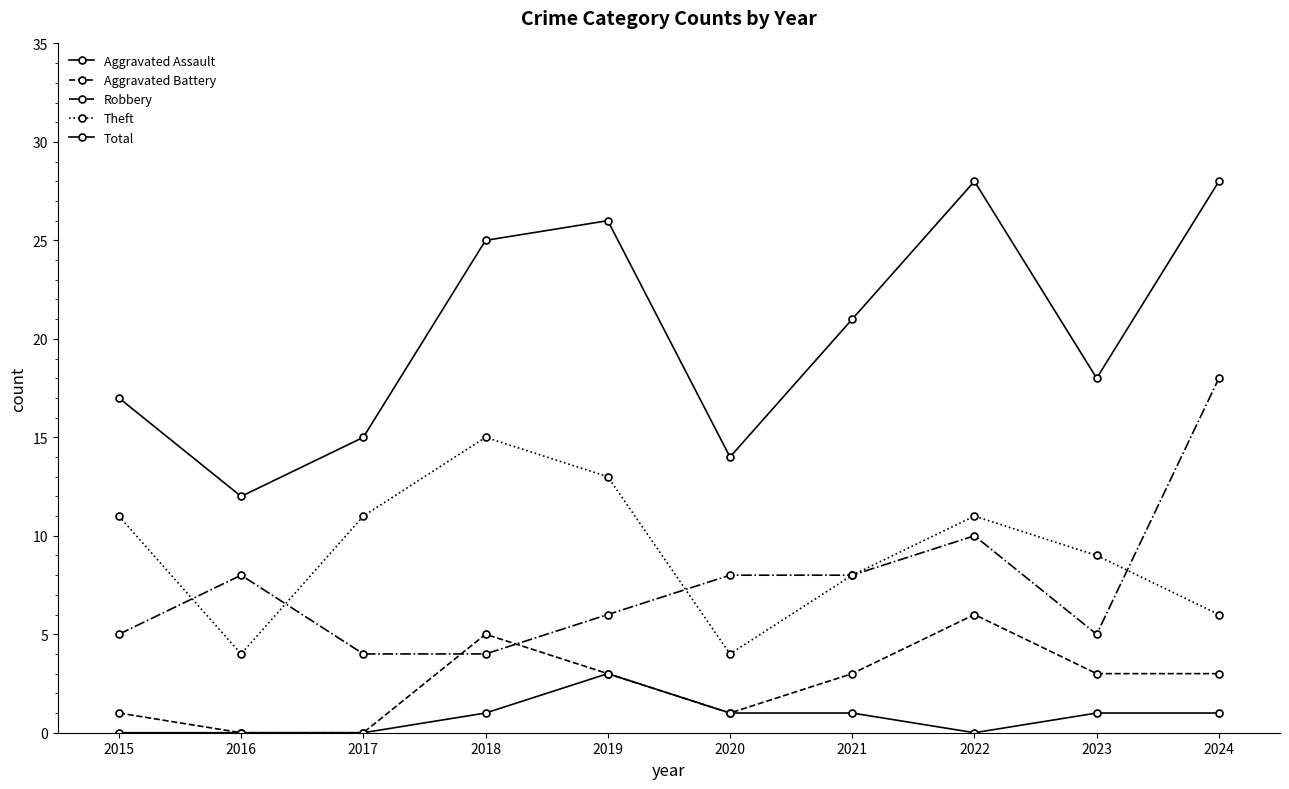

How many series are shown in this chart?

5